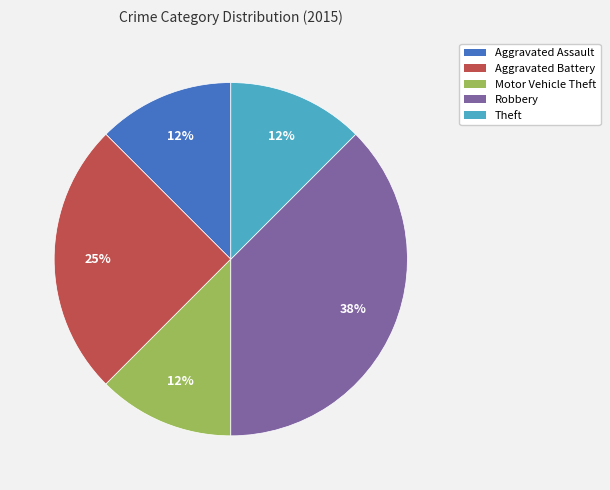

Which slice is the largest?

Robbery